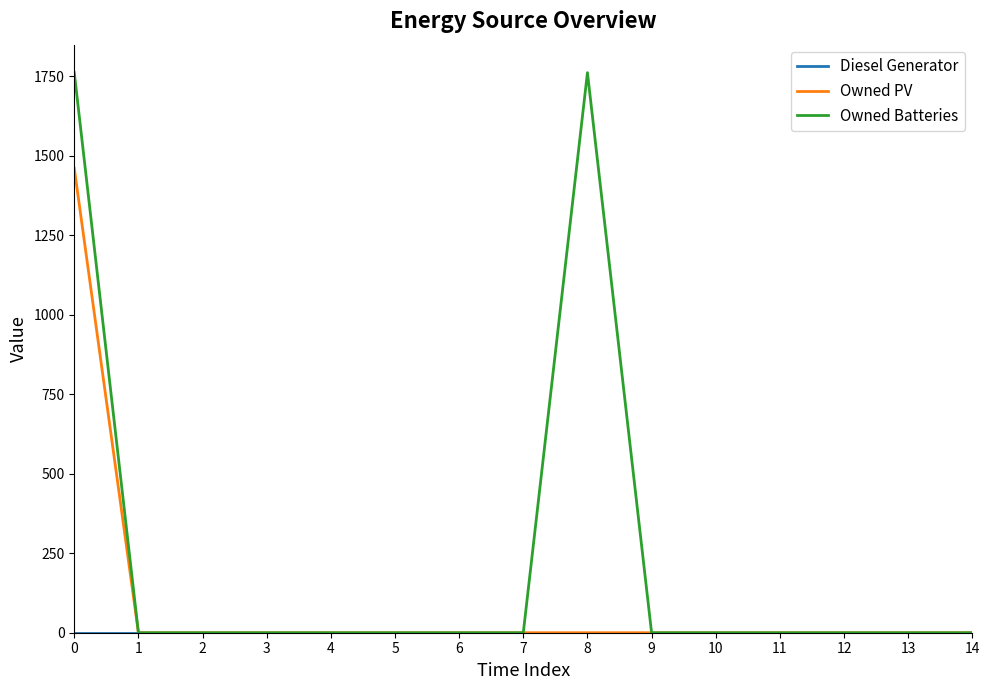

Between 8 and 12, which series saw the biggest shift?

Owned Batteries